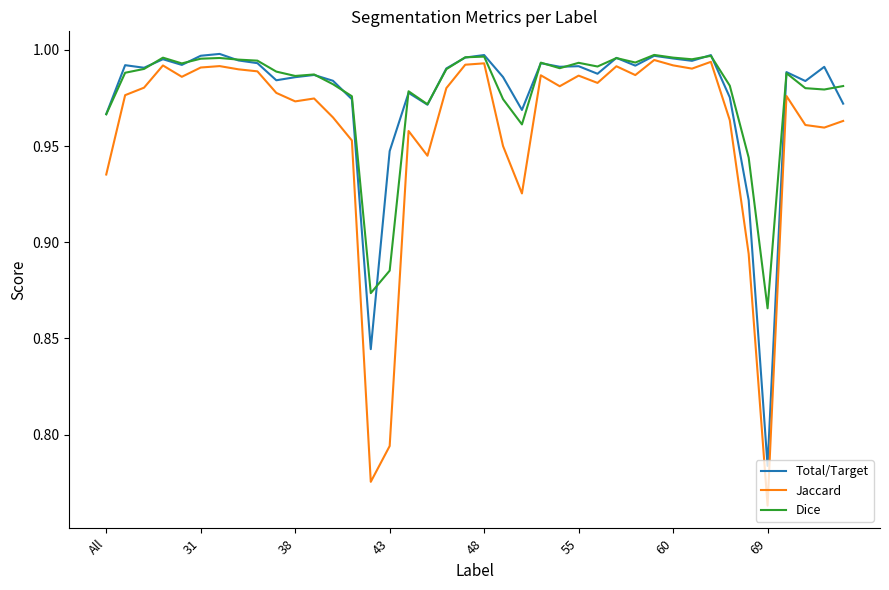

What is the difference between the maximum and minimum values in the Jaccard series?

0.2